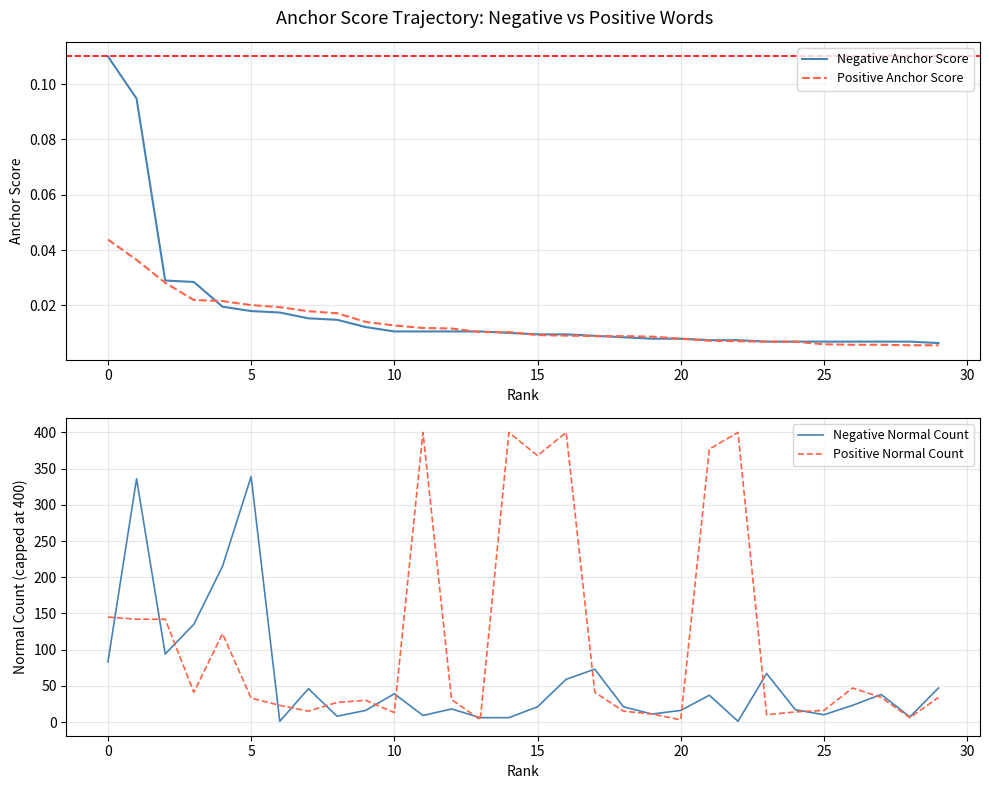

Does the chart have visible grid lines?

Yes